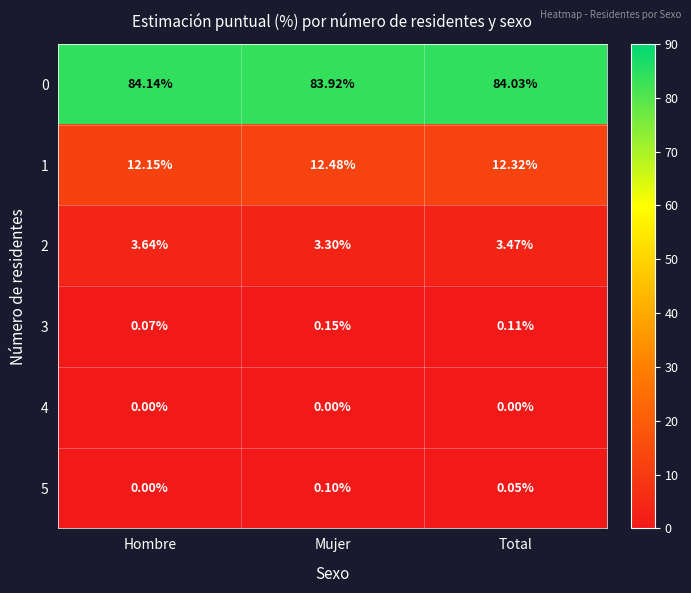

At how many categories does at least one series exceed 70?

3